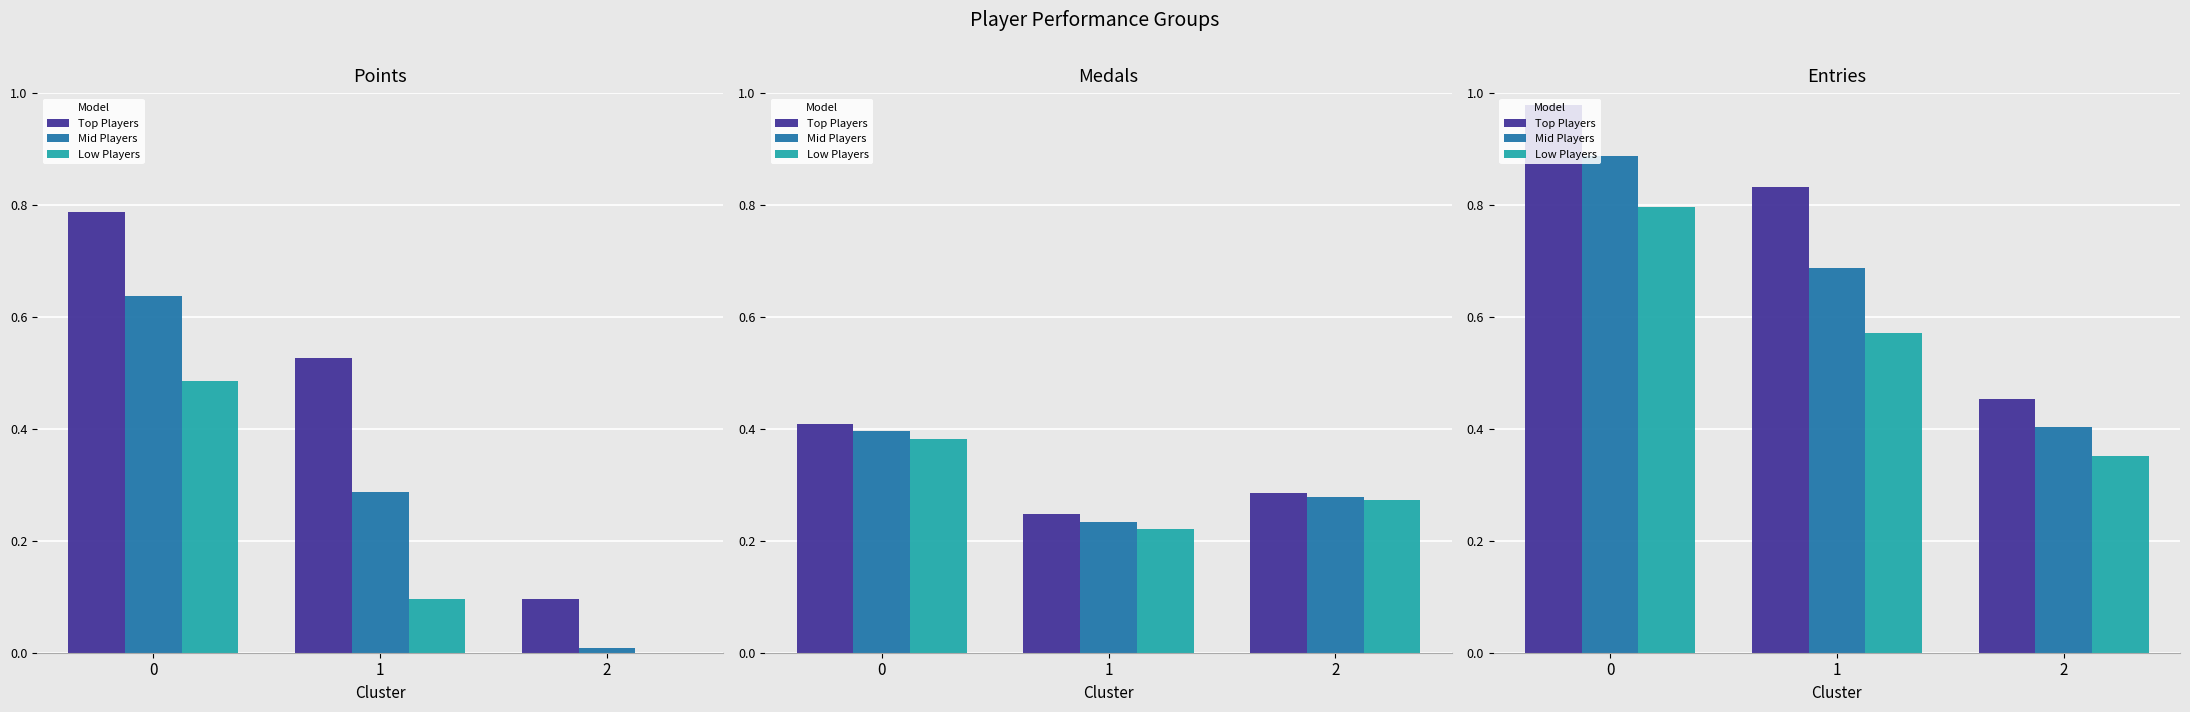

What is the value of the Low Players bar at the 2nd from the left?

0.6